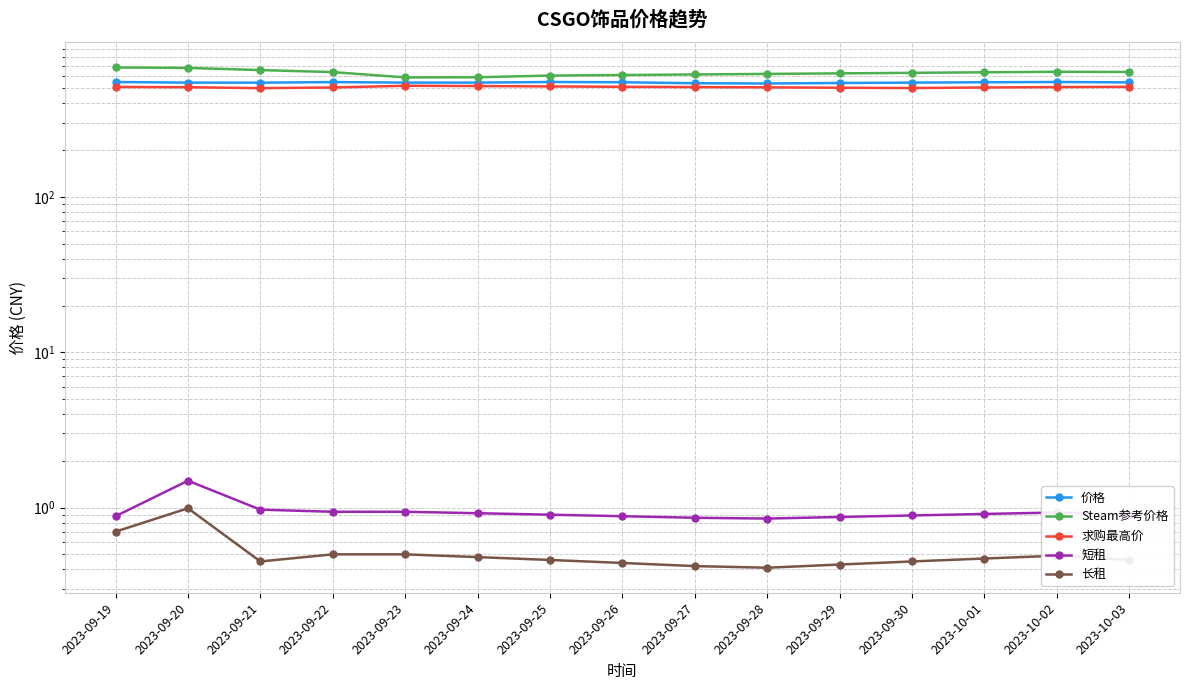

Rank the categories by 长租 value from lowest to highest.

2023-09-28, 2023-09-27, 2023-09-29, 2023-09-26, 2023-09-21, 2023-09-30, 2023-09-25, 2023-10-03, 2023-10-01, 2023-09-24, 2023-10-02, 2023-09-22, 2023-09-23, 2023-09-19, 2023-09-20